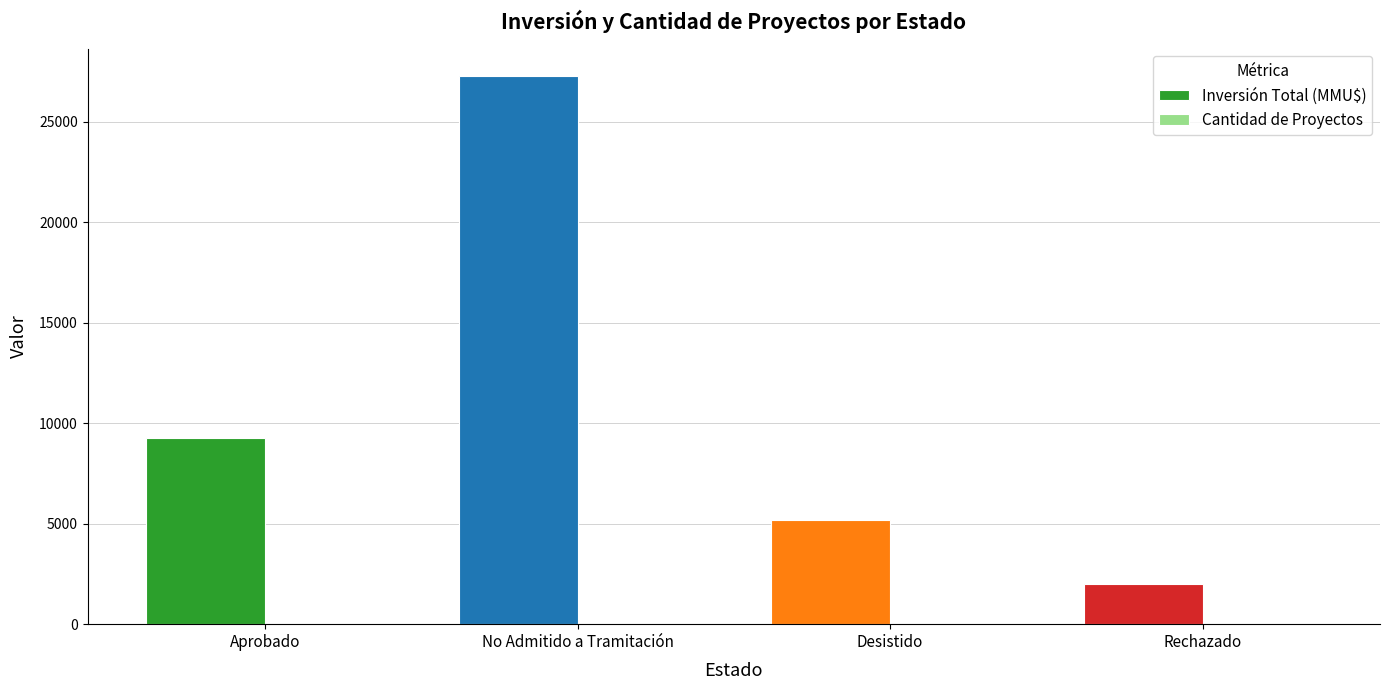

At which label is Inversión Total (MMU$) closest to 14636?

Aprobado